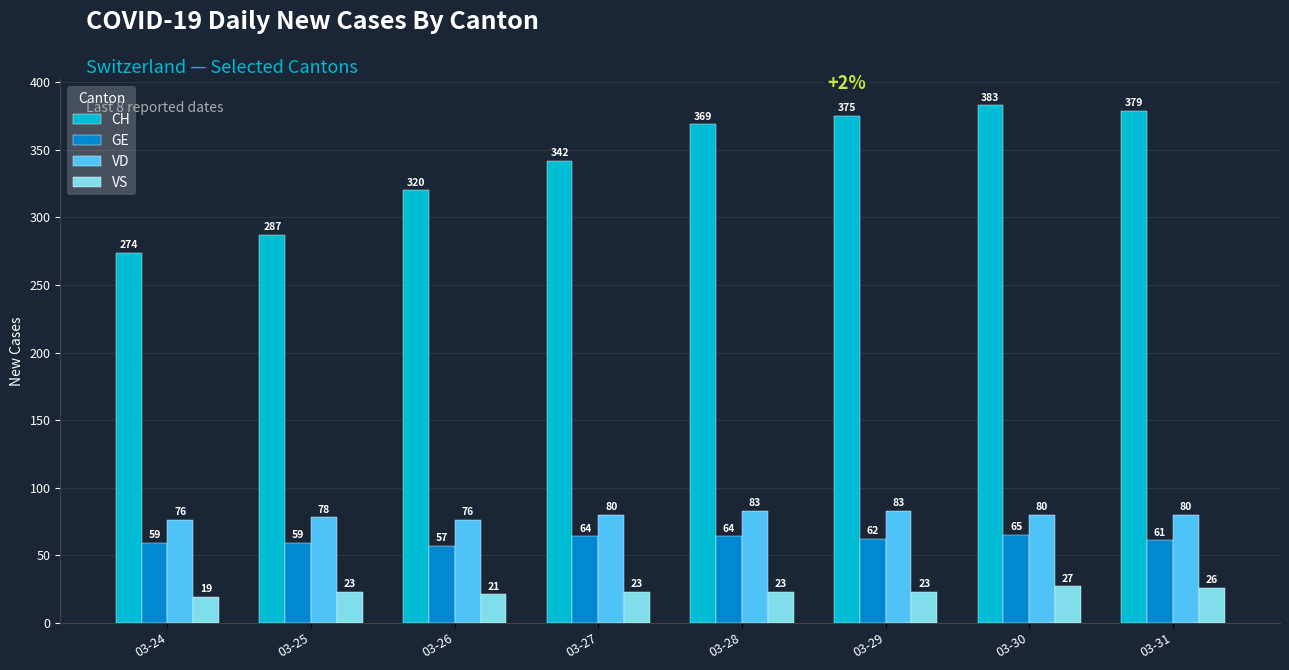

What is the total value across all series at 03-30?

555